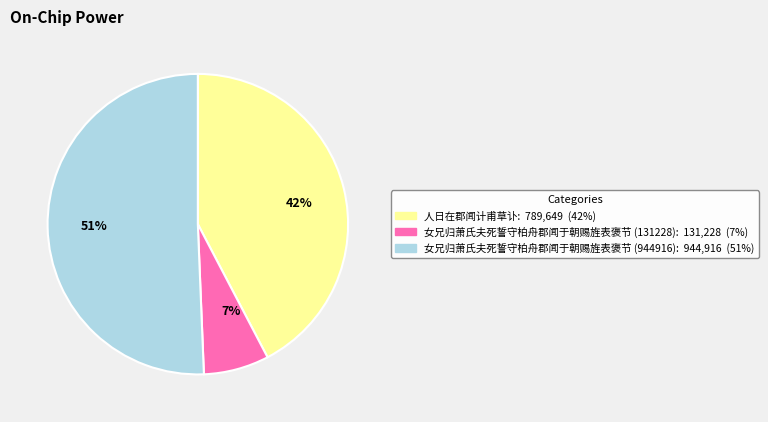

Between 女兄归萧氏夫死誓守柏舟郡闻于朝赐旌表褒节 (131228) and 女兄归萧氏夫死誓守柏舟郡闻于朝赐旌表褒节 (944916), which is larger?

女兄归萧氏夫死誓守柏舟郡闻于朝赐旌表褒节 (944916)